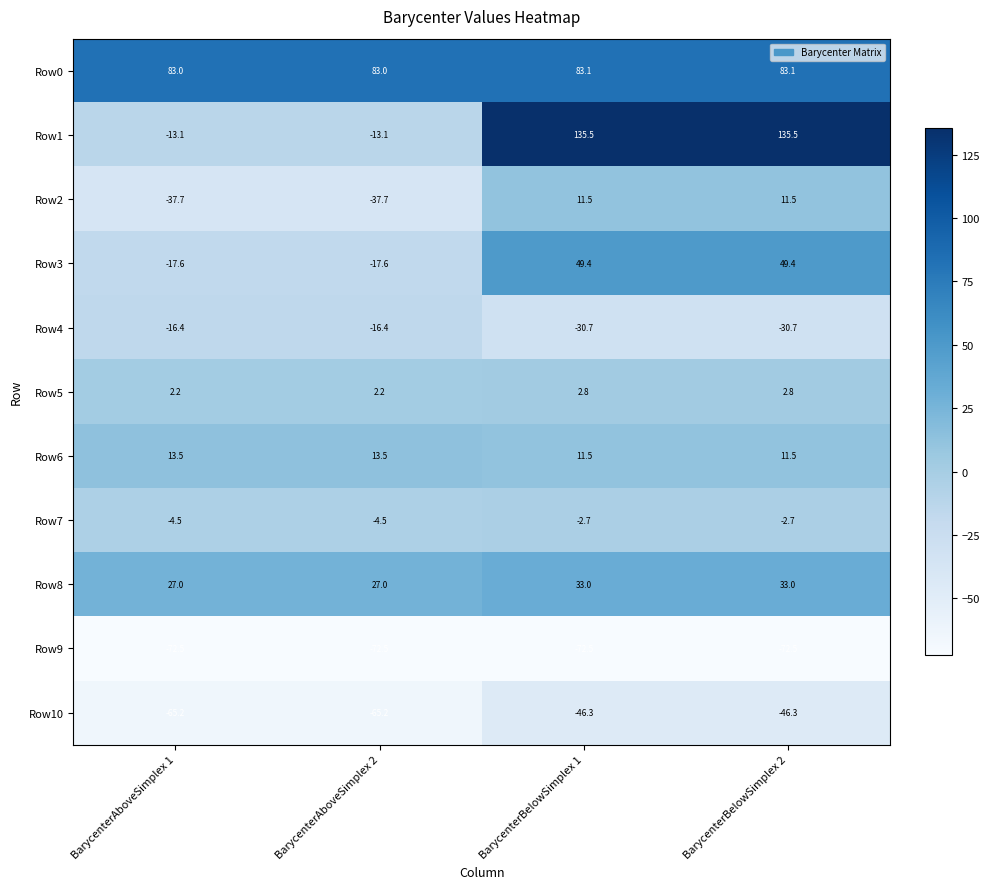

Which series changed the most between BarycenterAboveSimplex 2 and BarycenterBelowSimplex 1?

Row1